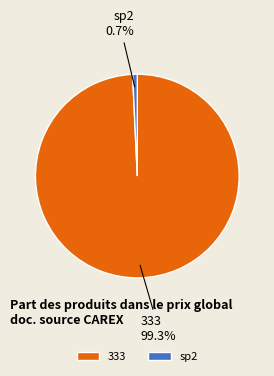

Which category has the biggest portion of the pie?

333